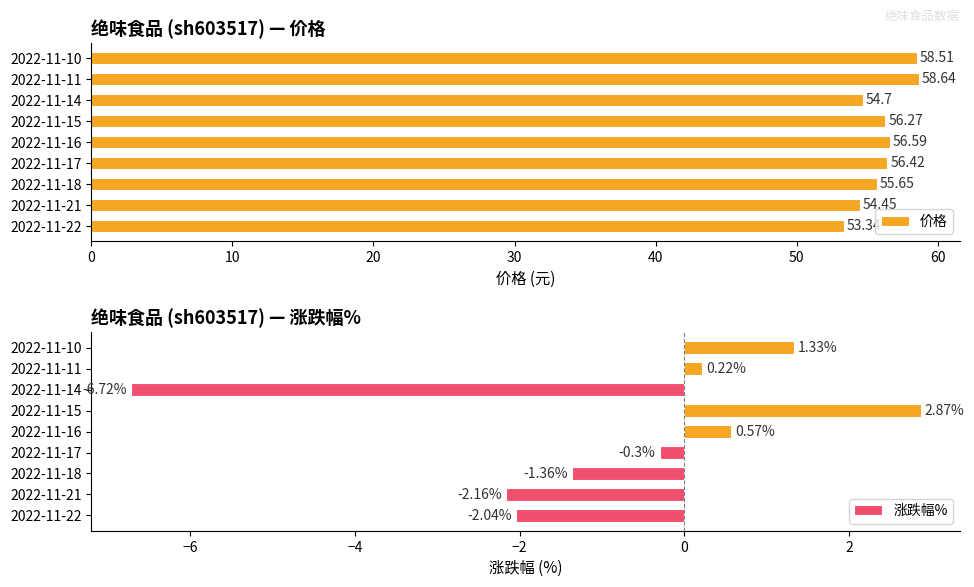

How many groups of bars are there?

9